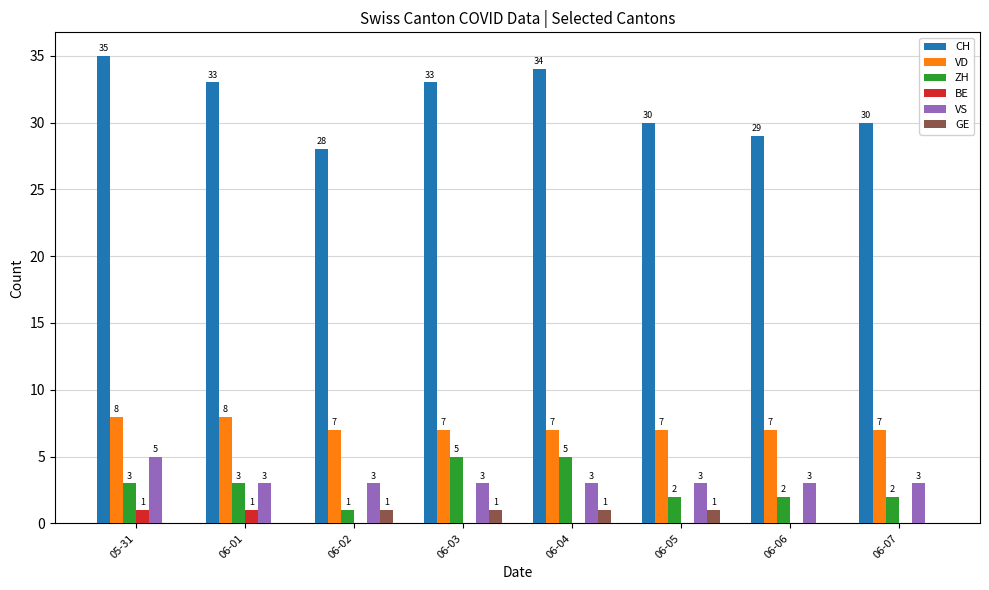

Between 05-31 and 06-05, which series saw the biggest shift?

CH